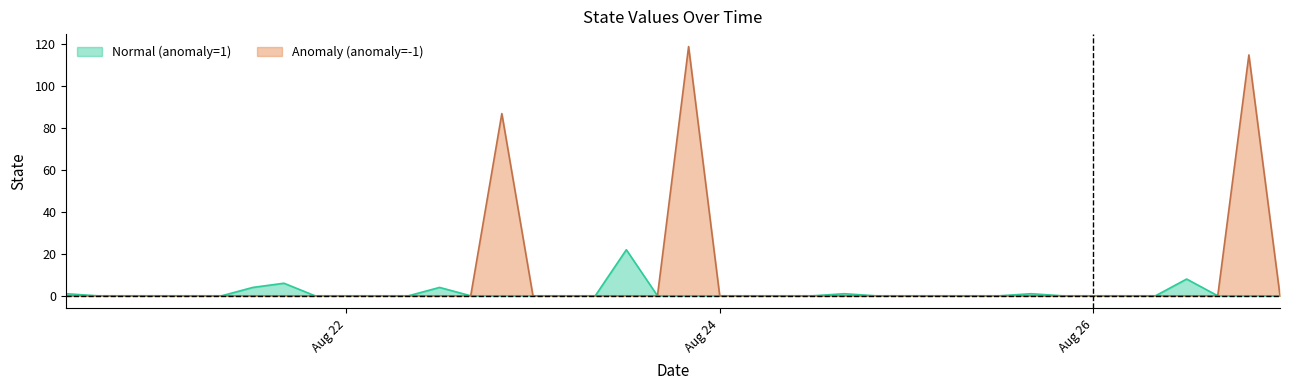

Which category has the highest value in the Normal (anomaly=1) series?

2024-08-23 12:00:00